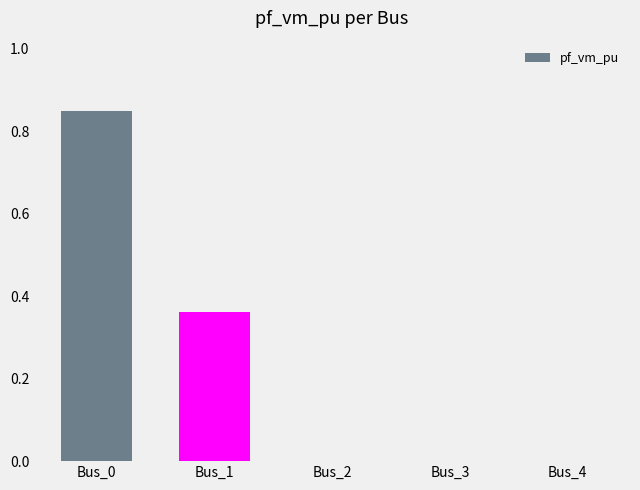

What is the change in value from Bus_0 to Bus_2?

-0.9